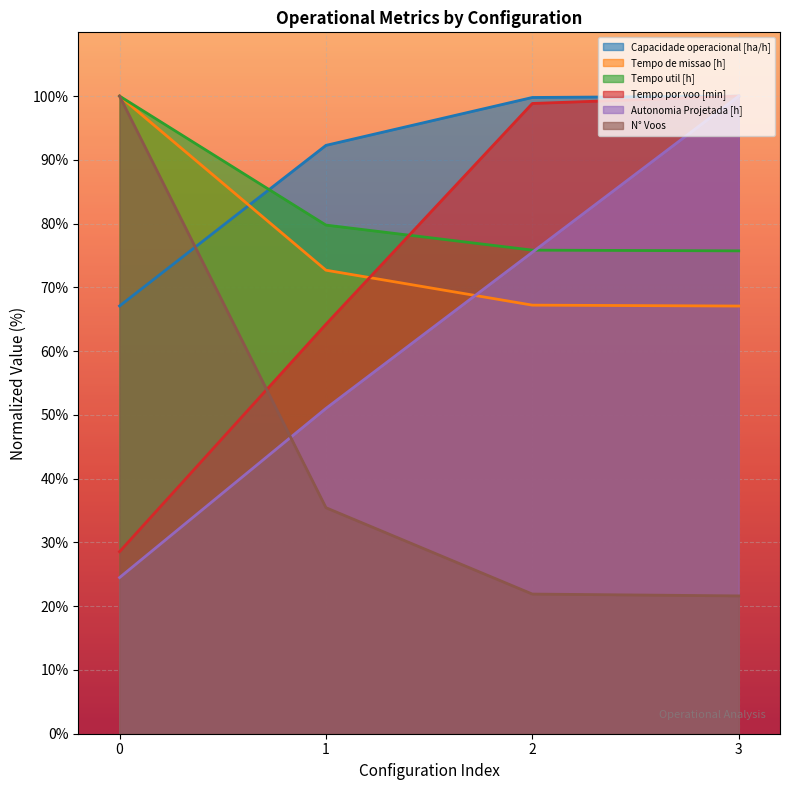

What is the value of the Tempo de missao [h] point at the 2nd from the left?

72.7